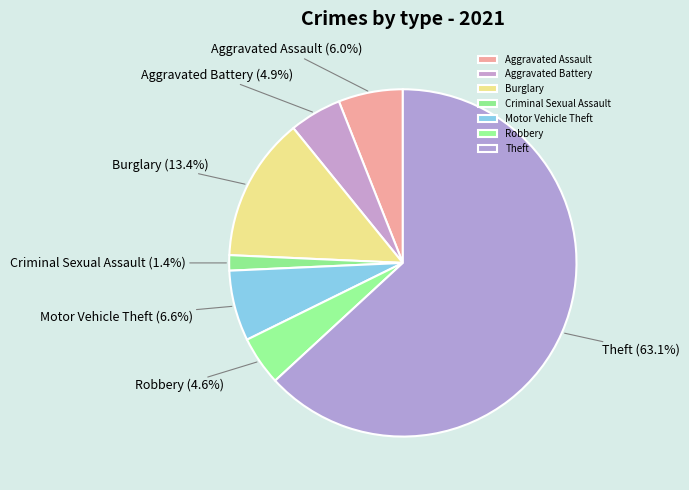

Which has a higher value, Criminal Sexual Assault or Robbery?

Robbery